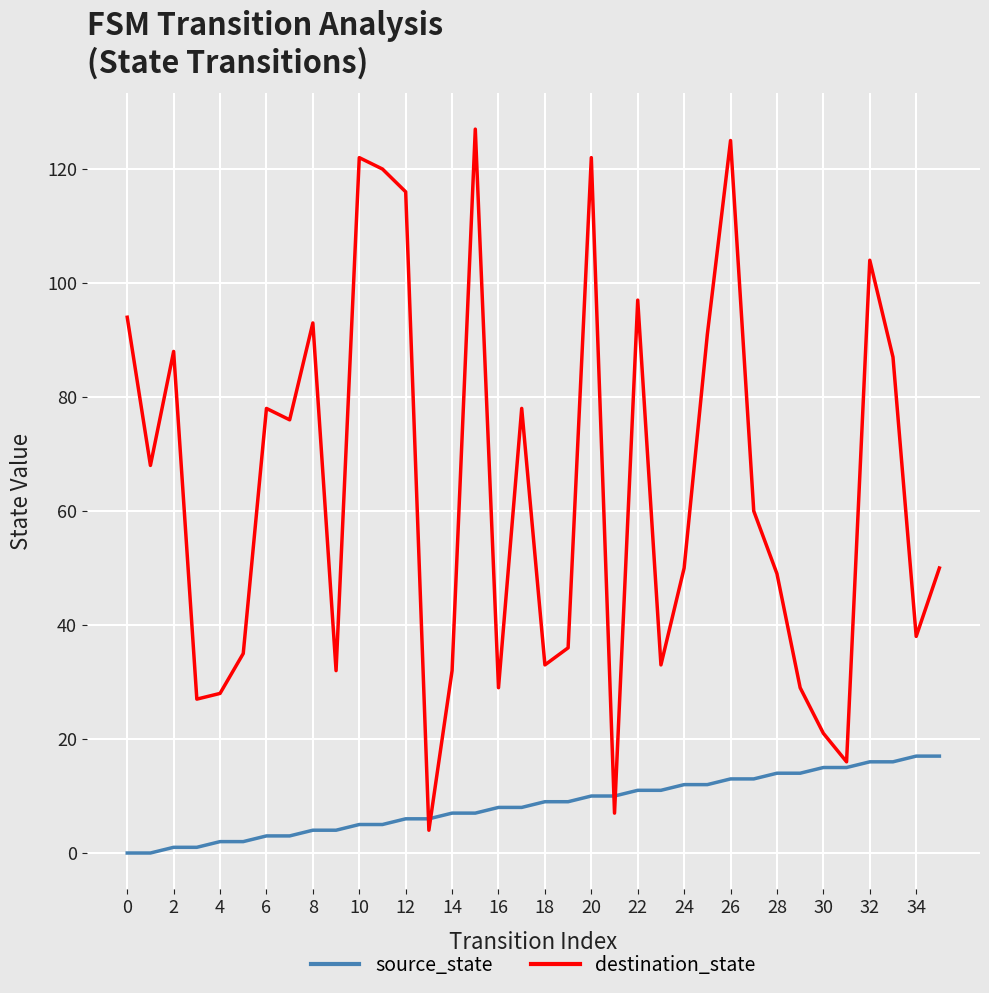

Rank the series by their average value, from lowest to highest.

source_state, destination_state